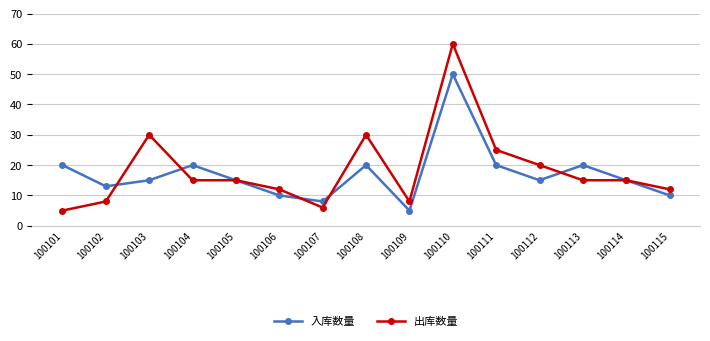

List the series in order of their overall mean, highest first.

出库数量, 入库数量